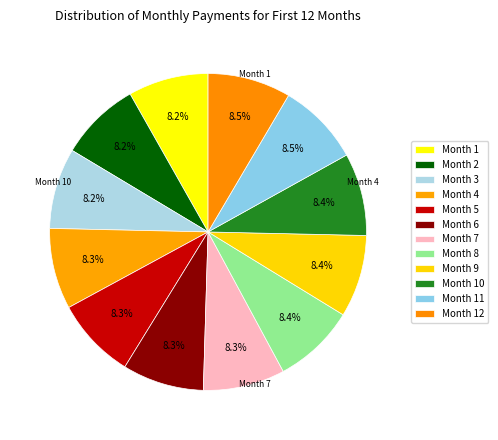

How many slices are in this pie chart?

12